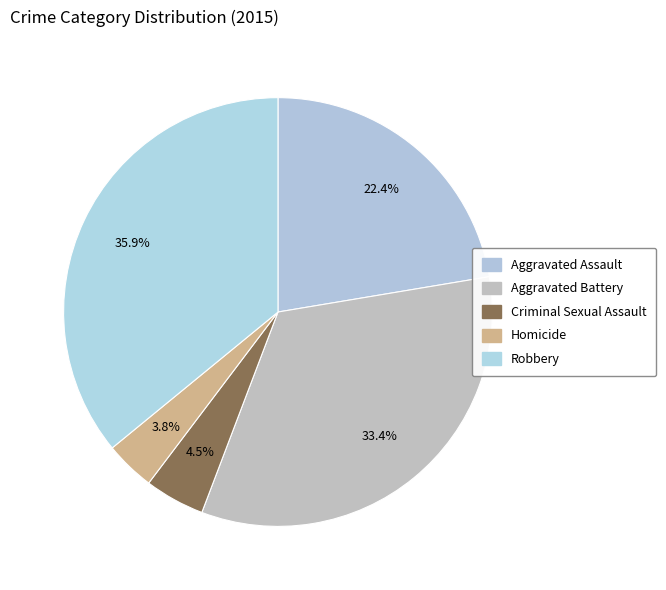

To the nearest percent, what is the difference between the Aggravated Battery and Aggravated Assault slice percentages?

11%